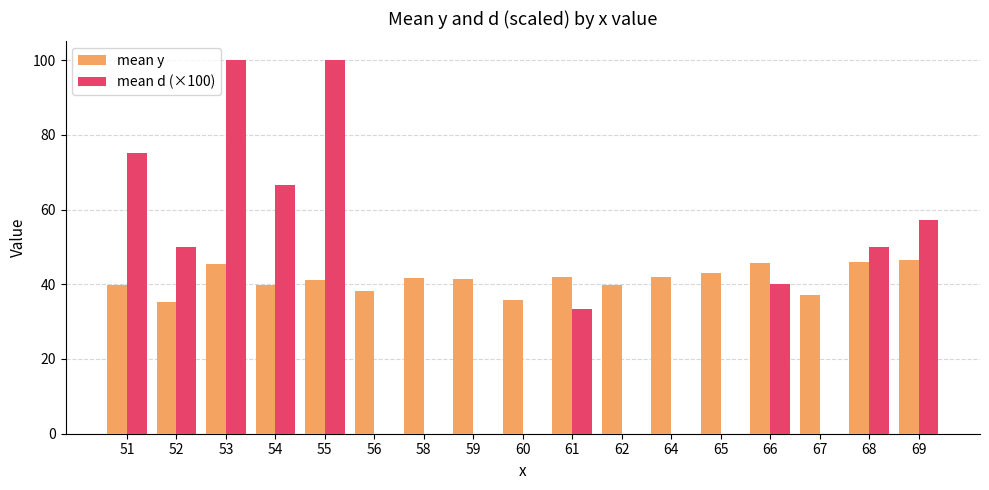

What is the total value across all series at 60?

35.8